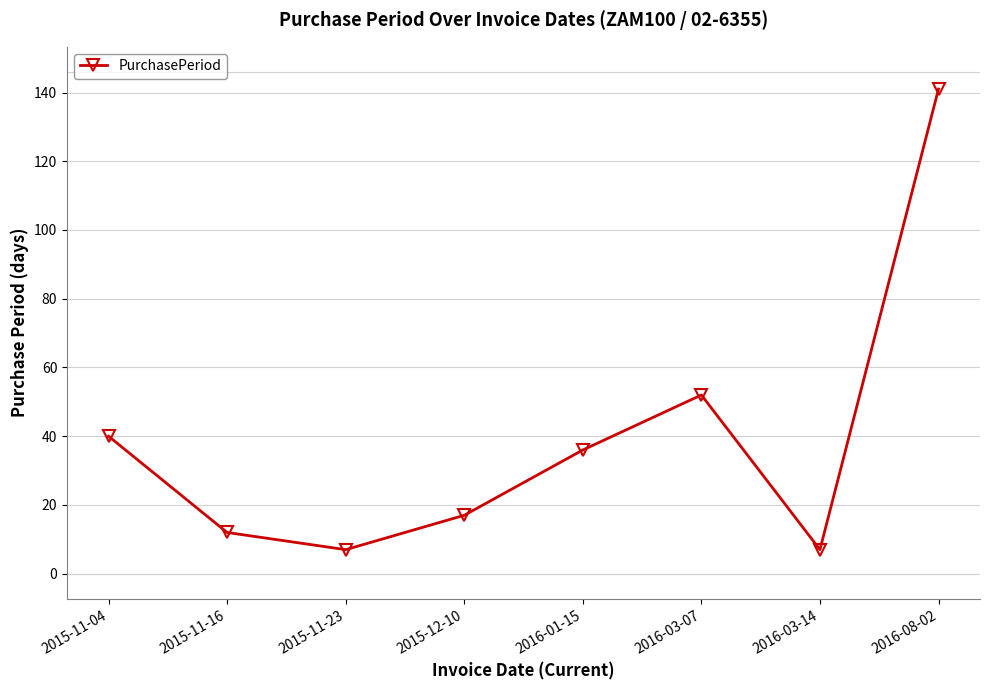

Between 2015-11-16 and 2016-03-14, which is larger?

2015-11-16